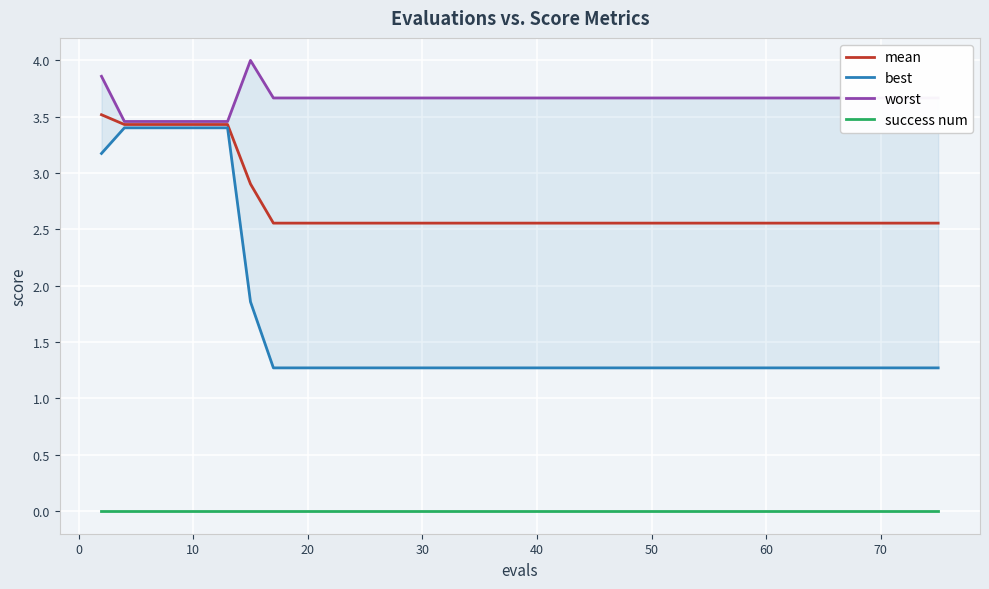

Reading left to right, extract all data points from this chart.

mean: 3.5	3.4	3.4	3.4	3.4	3.4	3.4	2.9	2.6	2.6	2.6	2.6	2.6	2.6	2.6	2.6	2.6	2.6	2.6	2.6	2.6	2.6	2.6	2.6	2.6	2.6	2.6	2.6	2.6	2.6	2.6	2.6	2.6	2.6	2.6	2.6	2.6	2.6	2.6	2.6
best: 3.2	3.4	3.4	3.4	3.4	3.4	3.4	1.9	1.3	1.3	1.3	1.3	1.3	1.3	1.3	1.3	1.3	1.3	1.3	1.3	1.3	1.3	1.3	1.3	1.3	1.3	1.3	1.3	1.3	1.3	1.3	1.3	1.3	1.3	1.3	1.3	1.3	1.3	1.3	1.3
worst: 3.9	3.5	3.5	3.5	3.5	3.5	3.5	4.0	3.7	3.7	3.7	3.7	3.7	3.7	3.7	3.7	3.7	3.7	3.7	3.7	3.7	3.7	3.7	3.7	3.7	3.7	3.7	3.7	3.7	3.7	3.7	3.7	3.7	3.7	3.7	3.7	3.7	3.7	3.7	3.7
success num: 0.0	0.0	0.0	0.0	0.0	0.0	0.0	0.0	0.0	0.0	0.0	0.0	0.0	0.0	0.0	0.0	0.0	0.0	0.0	0.0	0.0	0.0	0.0	0.0	0.0	0.0	0.0	0.0	0.0	0.0	0.0	0.0	0.0	0.0	0.0	0.0	0.0	0.0	0.0	0.0